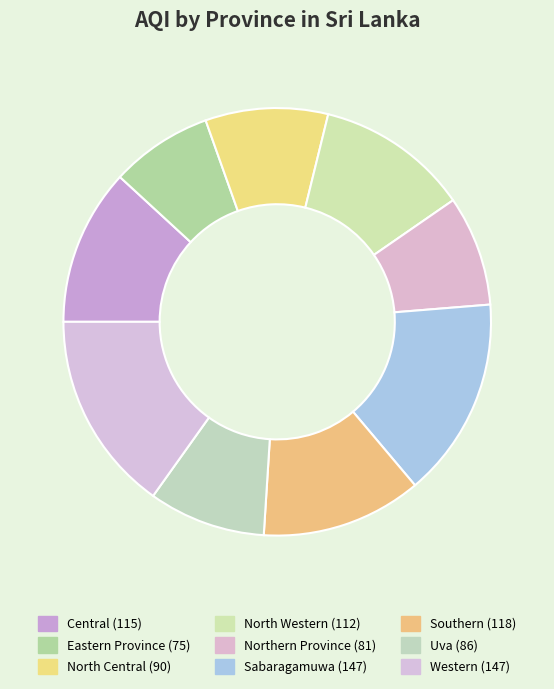

True or false: Southern accounts for 12% of the total.

True